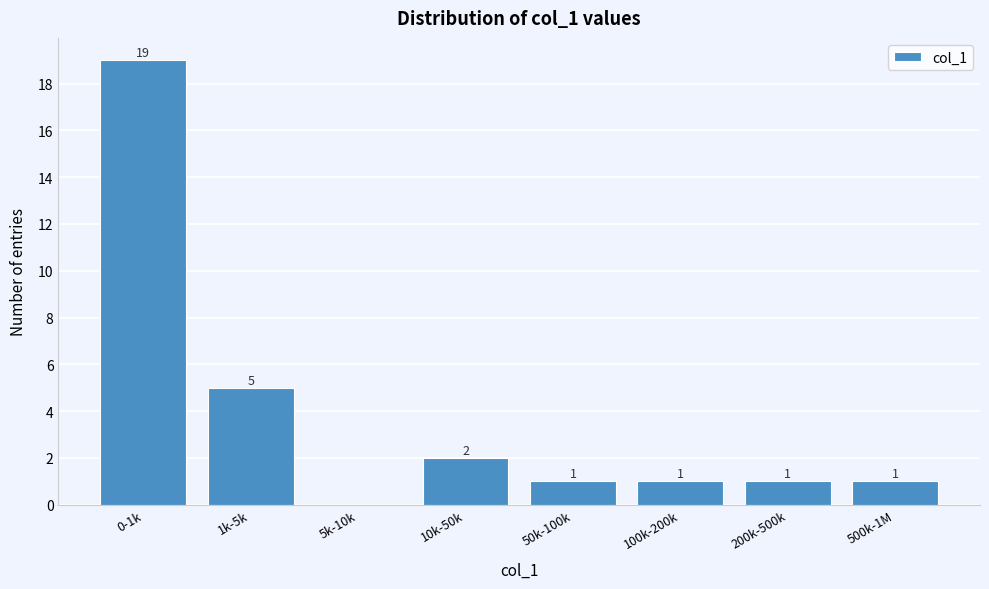

Reading right to left, what are all the values shown in this chart?

500k-1M=1	200k-500k=1	100k-200k=1	50k-100k=1	10k-50k=2	5k-10k=0	1k-5k=5	0-1k=19